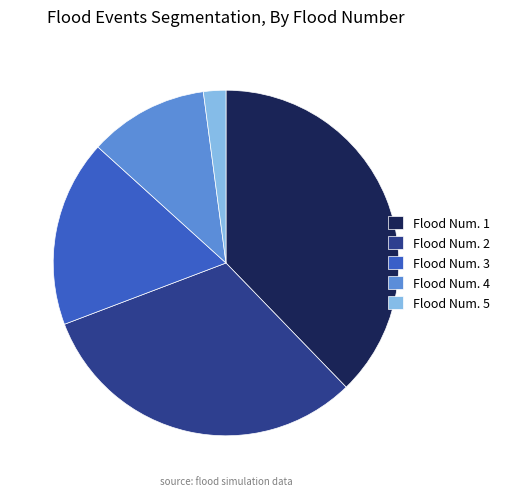

Which slice is the smallest?

Flood Num. 5